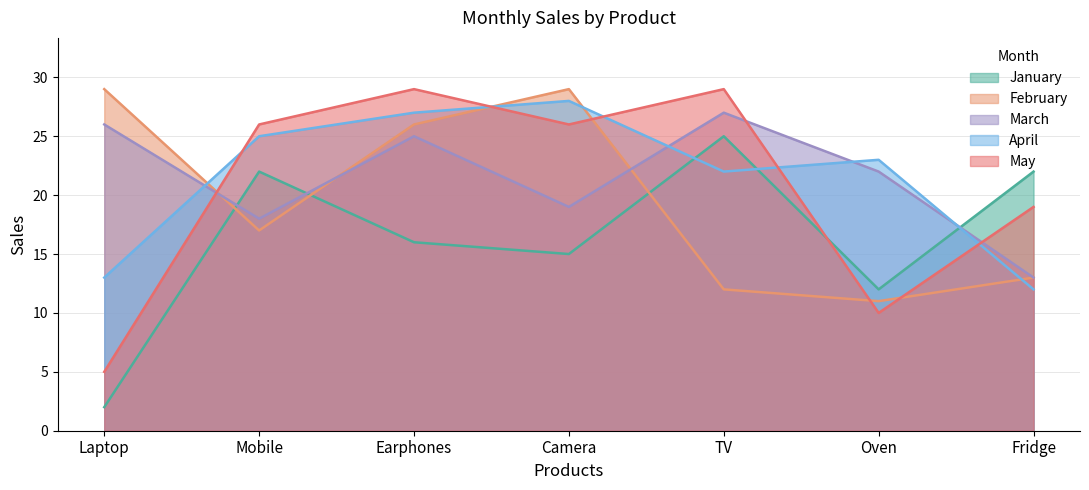

What position from the right is Laptop?

7